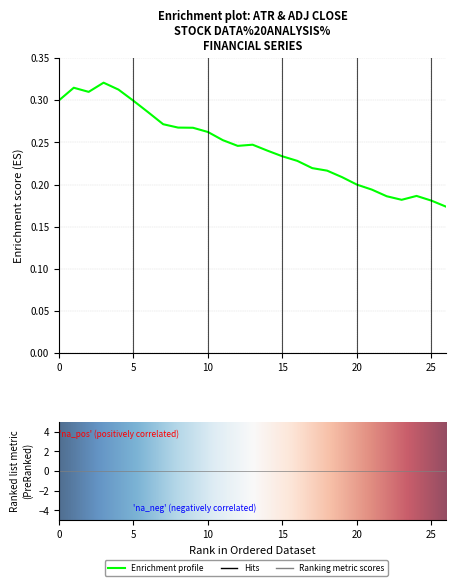

What is the minimum value shown in the chart?

0.2